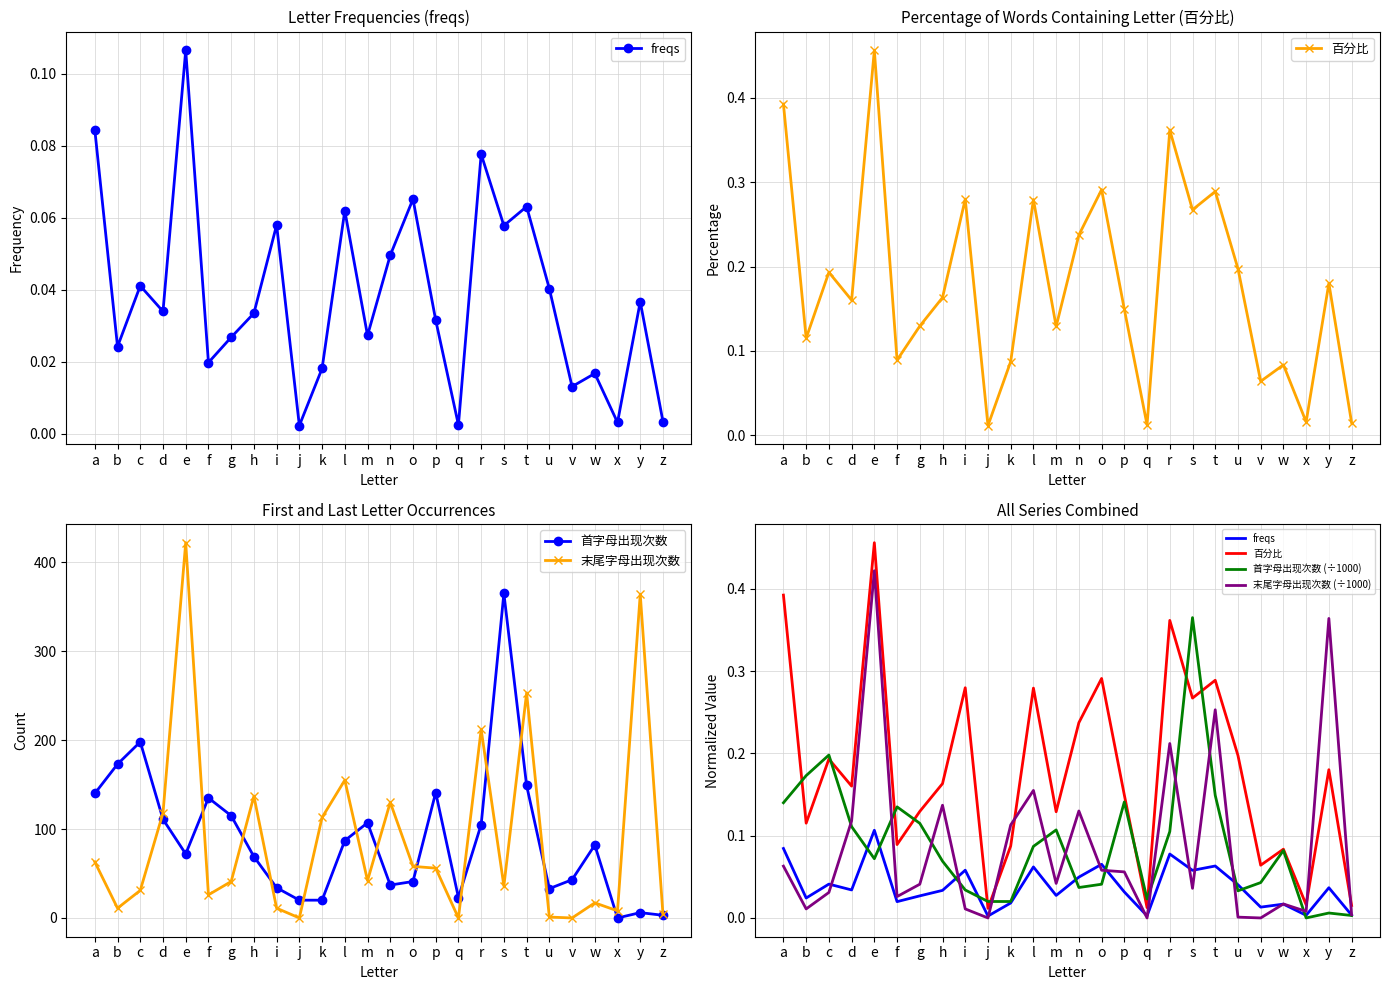

Which label corresponds to the largest value in the chart?

e